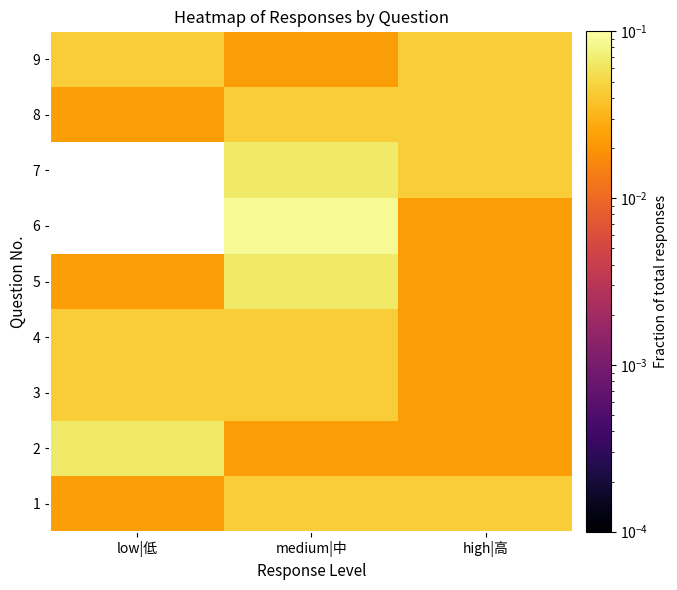

What is the maximum value shown in the chart?

0.1